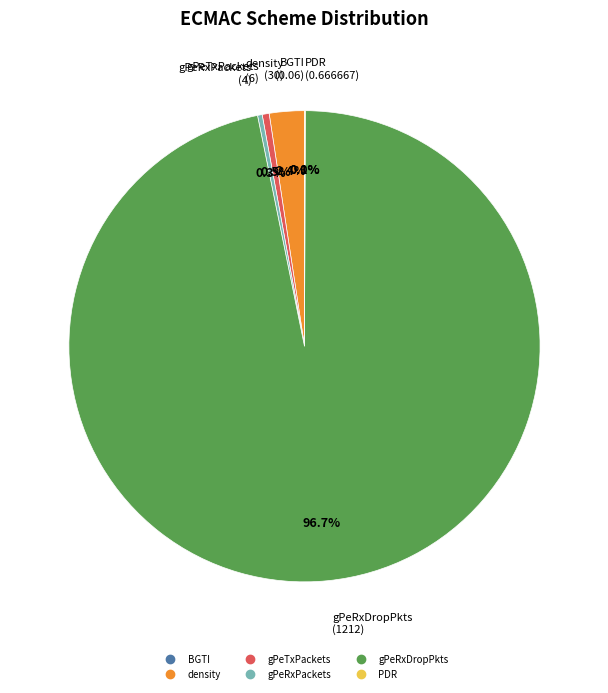

Which category accounts for the majority?

gPeRxDropPkts